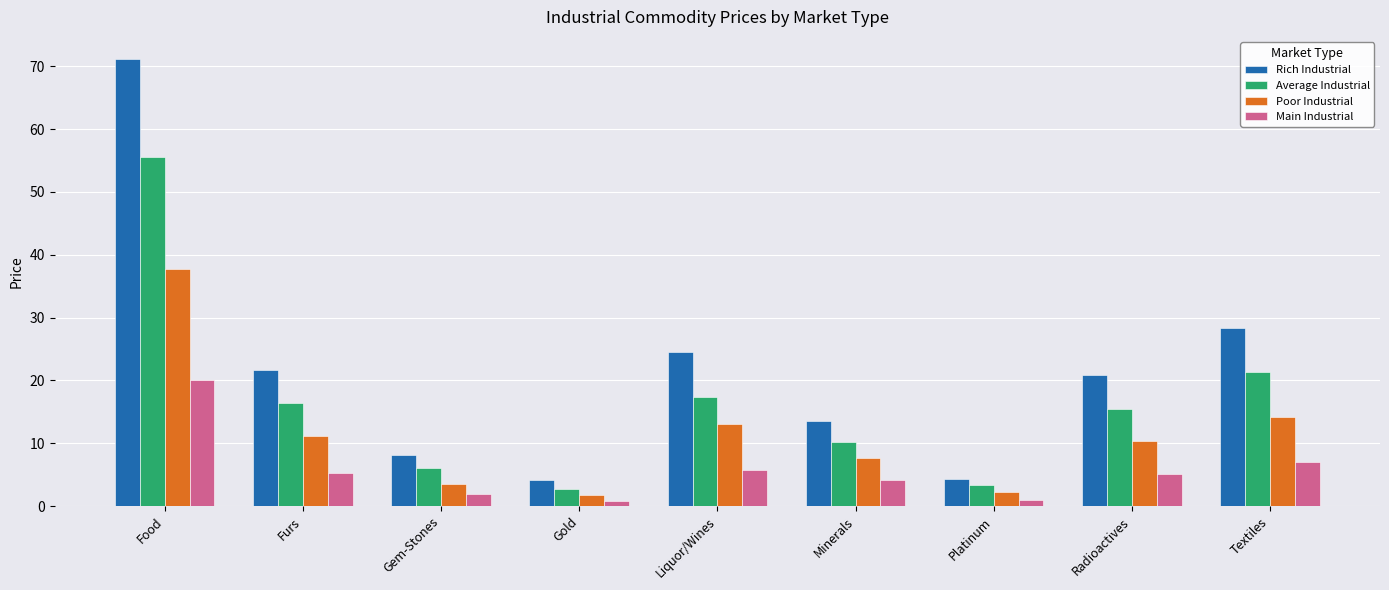

Is it true that Poor Industrial equals 13.0 at Liquor/Wines?

True